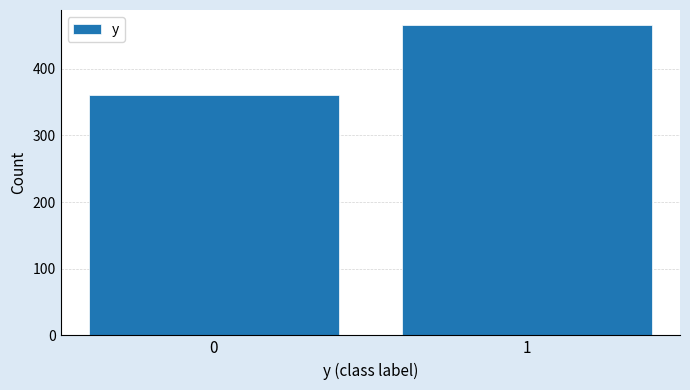

Reading right to left, what are all the values shown in this chart?

1=465	0=360